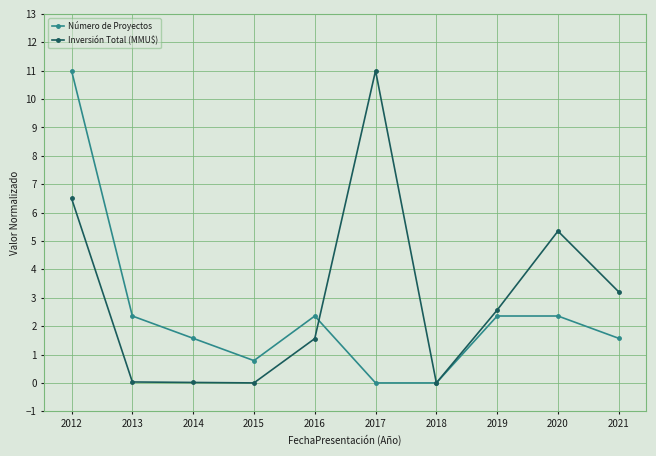

The value of Número de Proyectos at 2016 is 3.4. True or false?

False